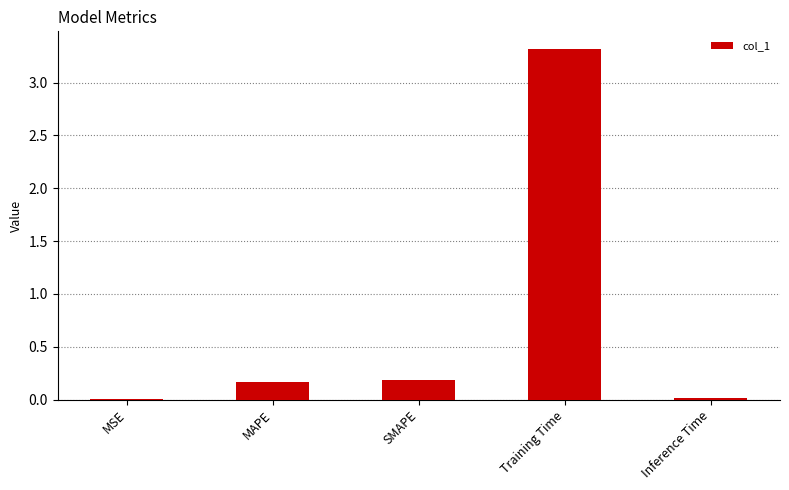

What value does the data have at Training Time?

3.3